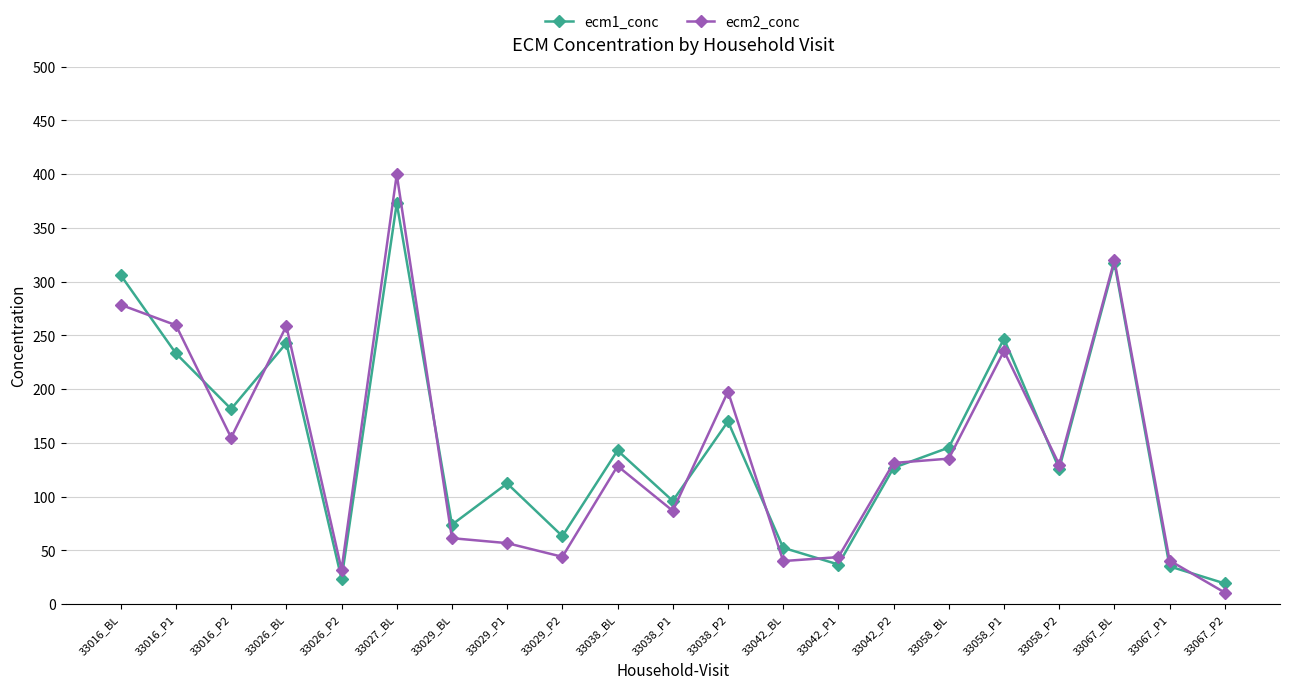

How many intersections are there between ecm2_conc and ecm1_conc?

10